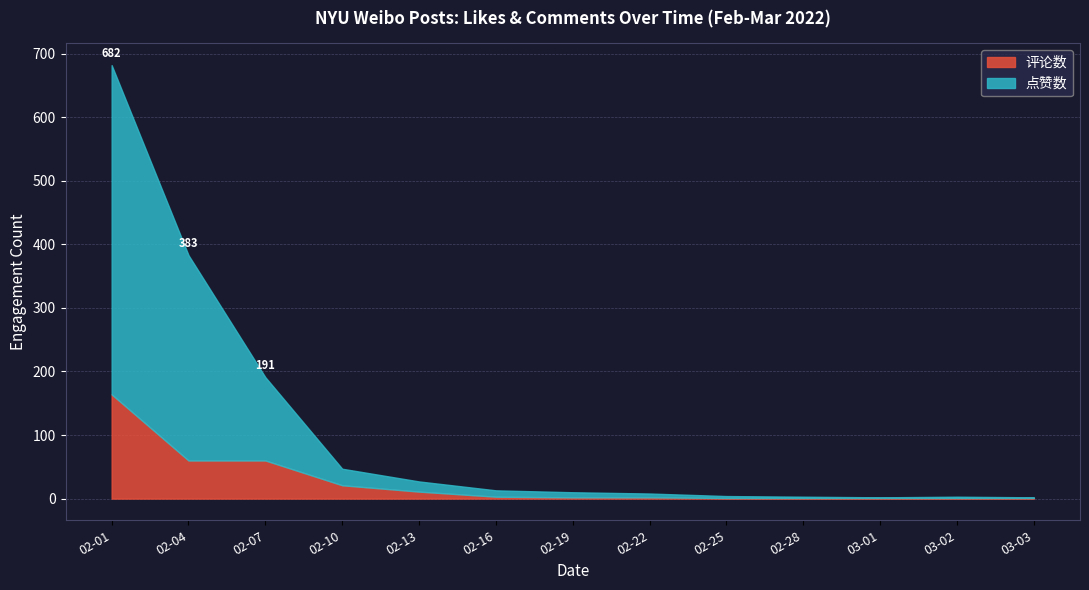

What is the highest value of the 评论数 series?

164